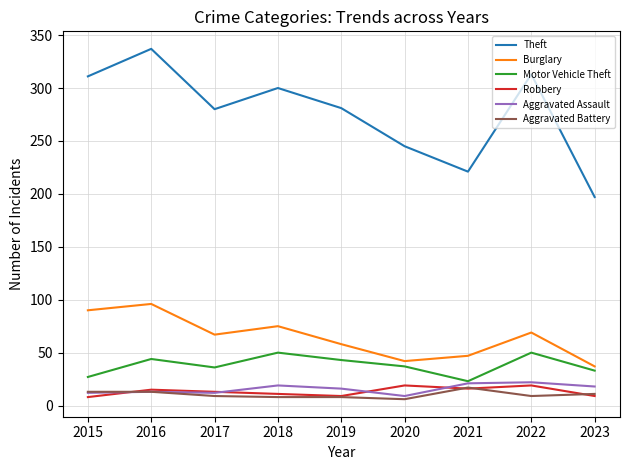

What is the difference between the maximum and minimum values in the Aggravated Battery series?

11